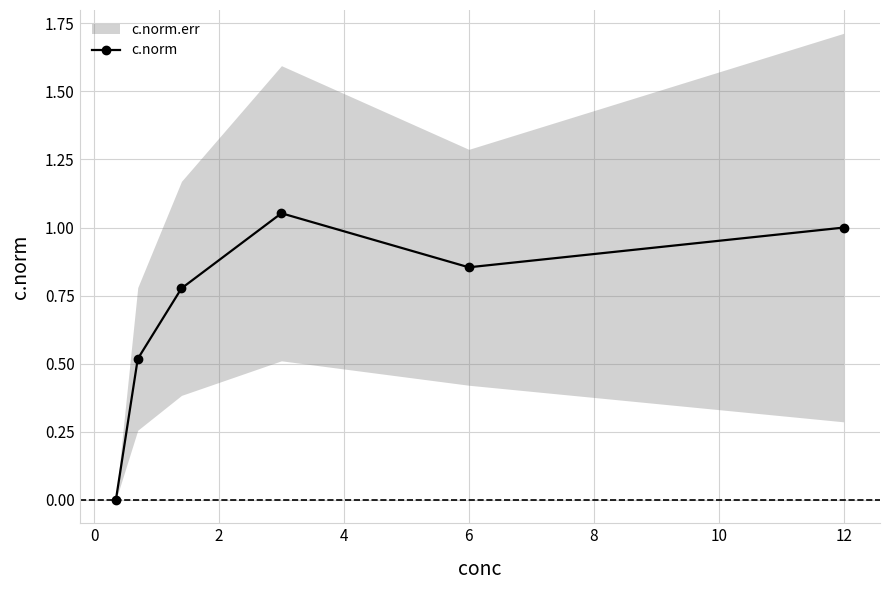

True or false: c.norm has more than 0 points higher than both neighbors.

True